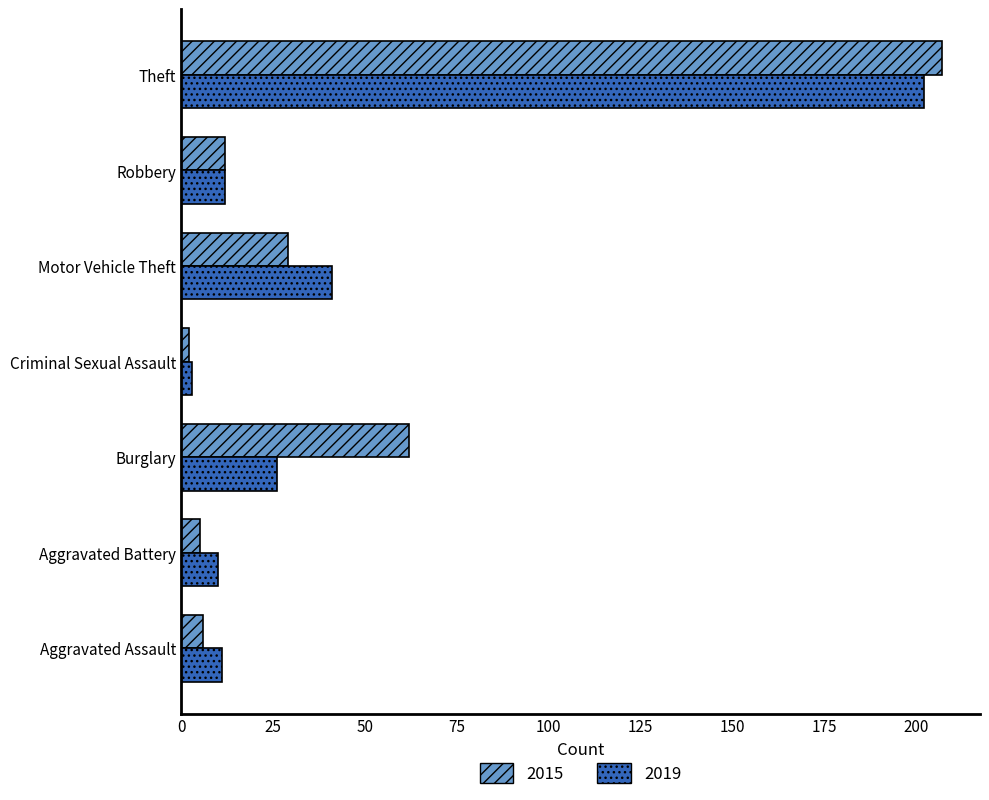

At how many categories does at least one series exceed 63?

1